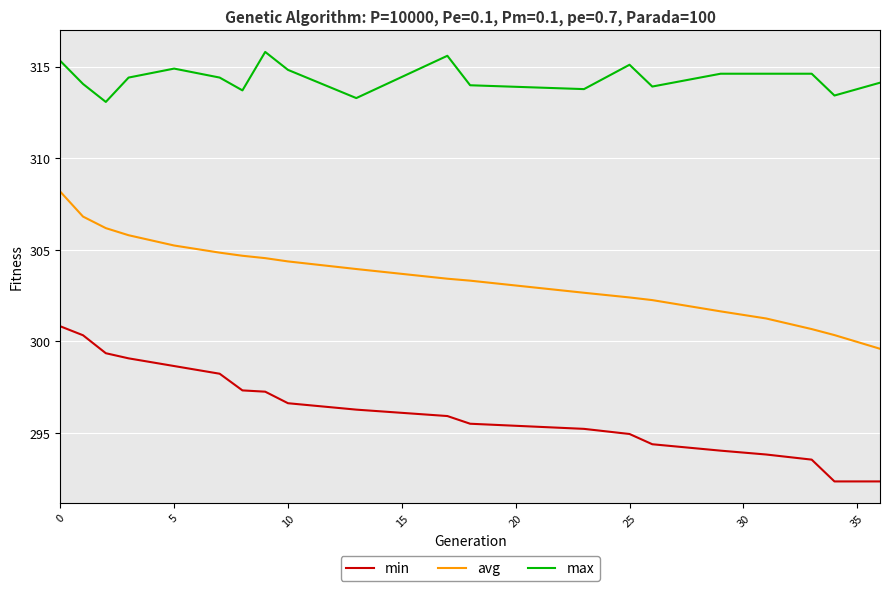

What is the average value of the avg series?

303.6